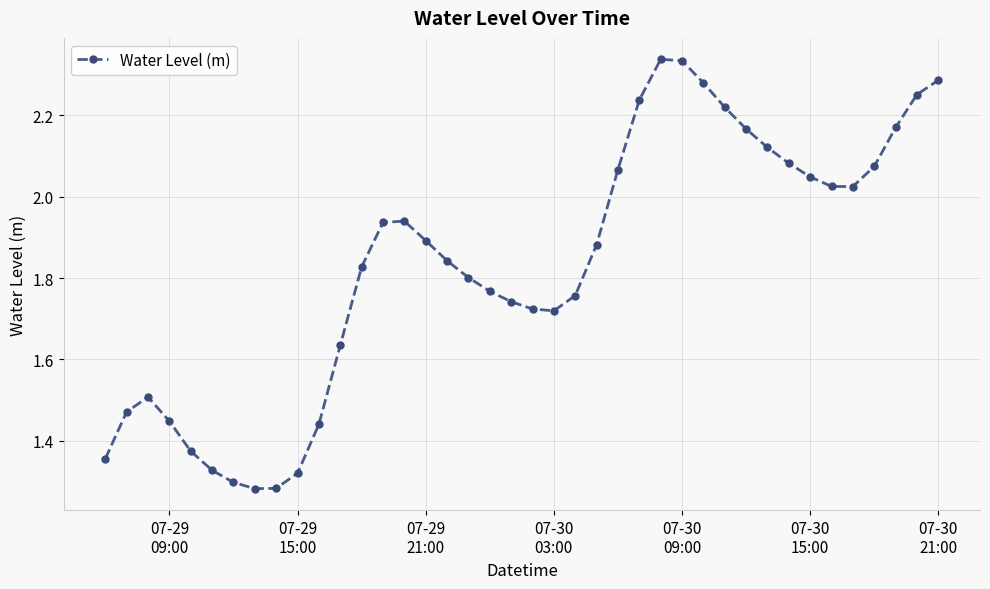

What is the sum of all values?

73.3